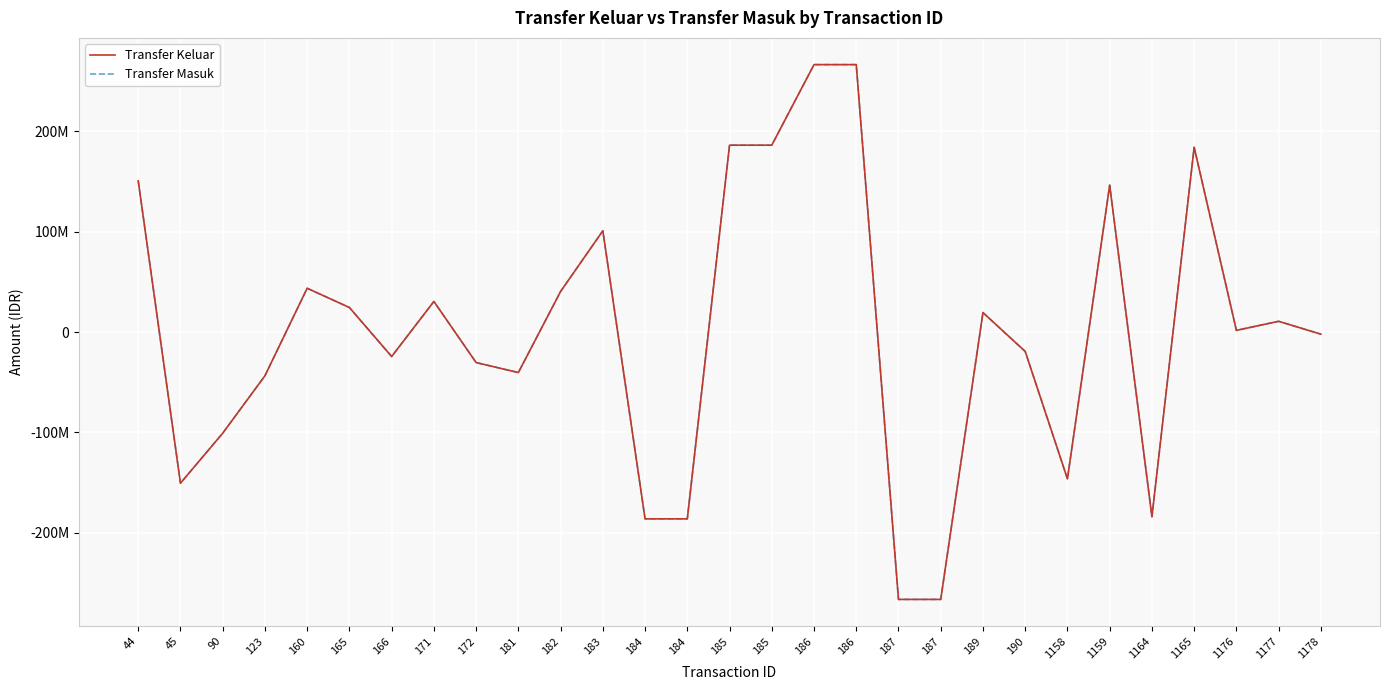

True or false: Transfer Keluar and Transfer Masuk cross at least once.

False